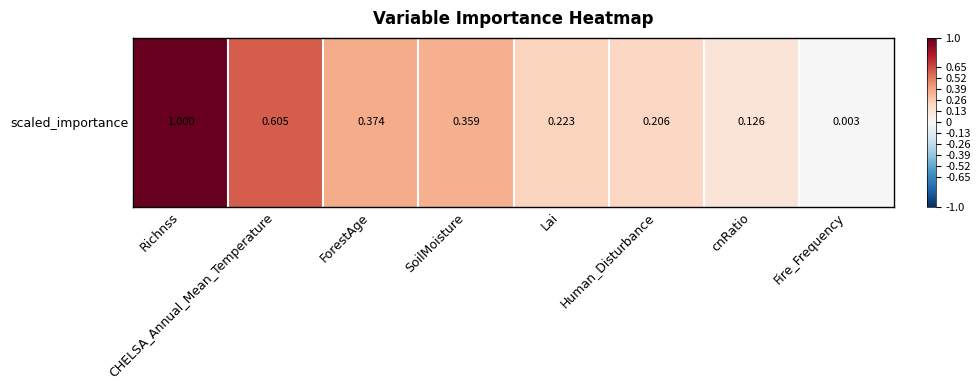

True or false: the data shows 0.6 at SoilMoisture.

False